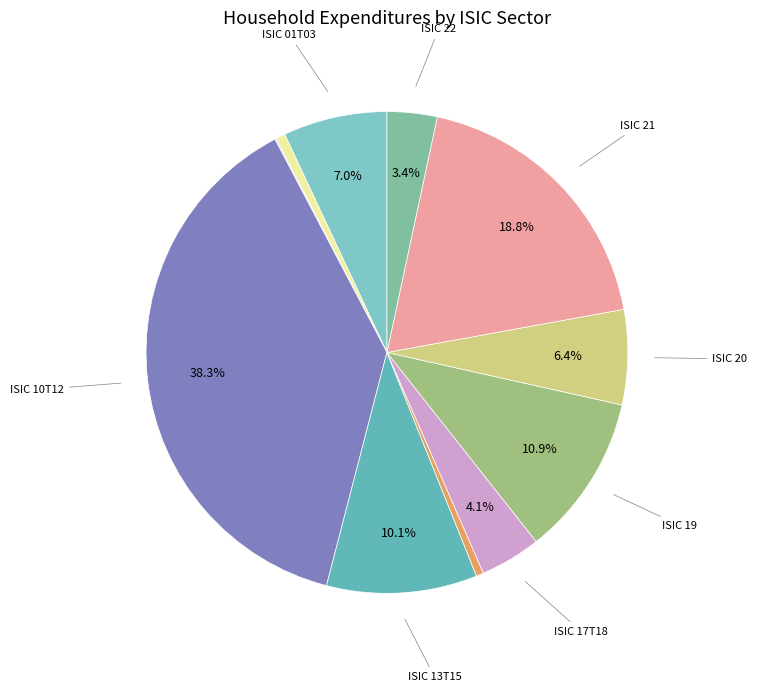

How many segments does this pie chart have?

12